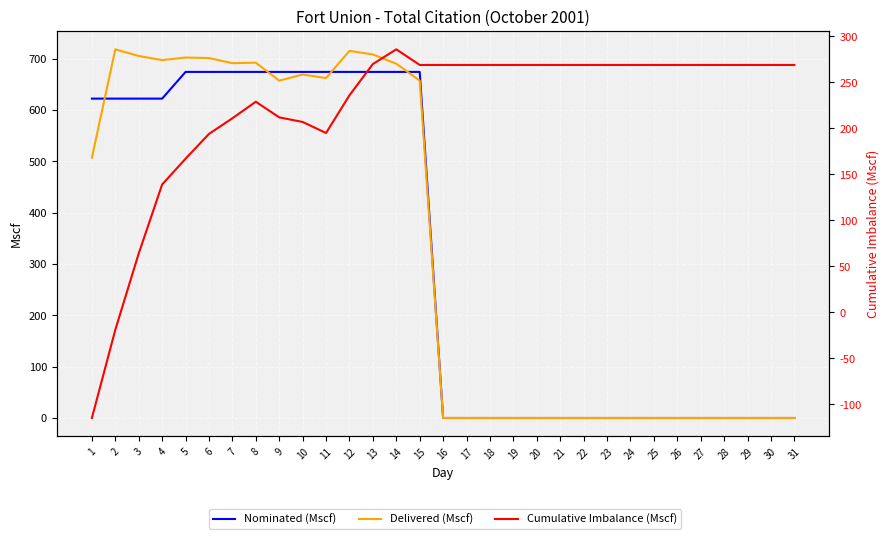

Reading right to left, list all the values displayed in this chart.

Nominated (Mscf): 0	0	0	0	0	0	0	0	0	0	0	0	0	0	0	0	674	674	674	674	674	674	674	674	674	674	674	622	622	622	622
Delivered (Mscf): 0	0	0	0	0	0	0	0	0	0	0	0	0	0	0	0	657	690	708	715	662	669	657	692	691	701	702	697	705	718	507
Cumulative Imbalance (Mscf): 269	269	269	269	269	269	269	269	269	269	269	269	269	269	269	269	269	286	270	236	195	207	212	229	211	194	167	139	64	-19	-115